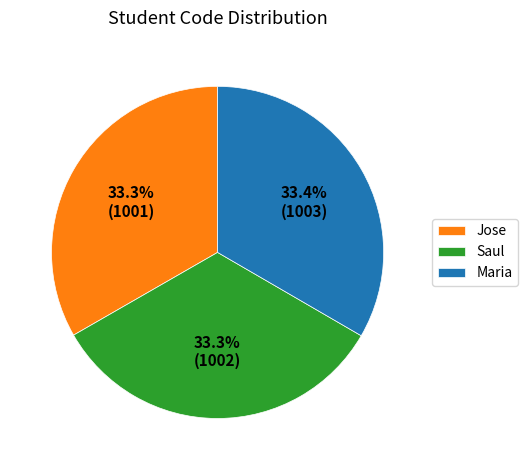

The Saul slice represents 23% of the pie. True or false?

False